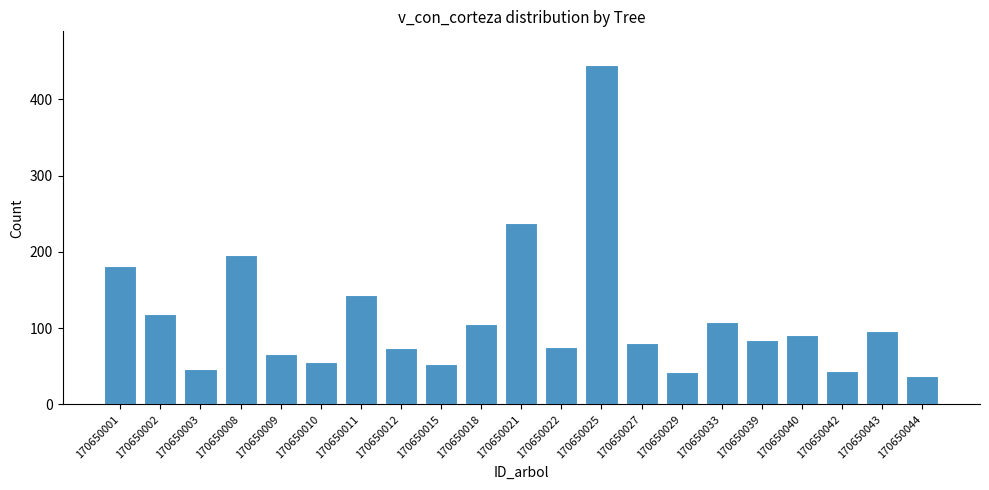

What is the sum of the values at 170650012 and 170650044?

110.6